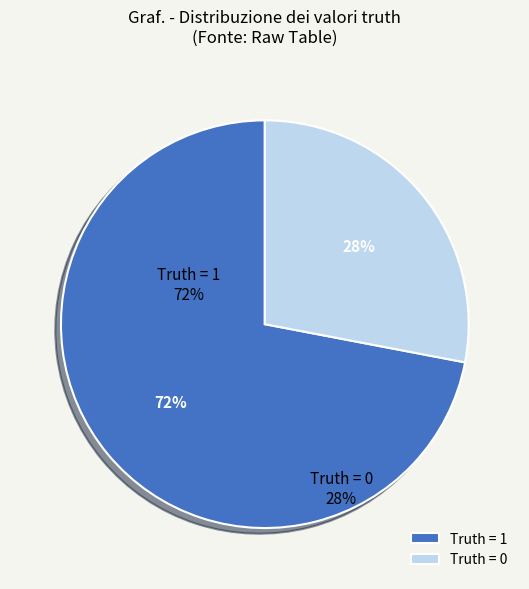

Between Truth = 1 and Truth = 0, which is larger?

Truth = 1